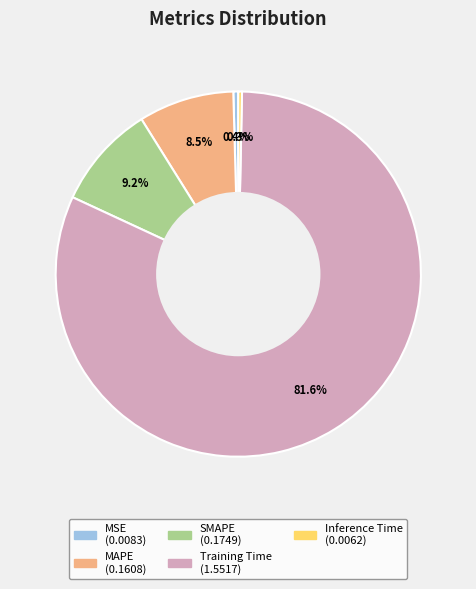

Between SMAPE and MAPE, which is larger?

SMAPE